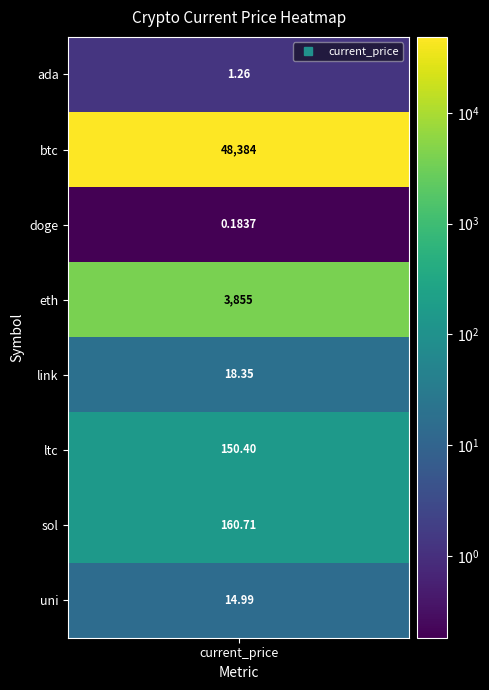

What is the maximum value shown in the chart?

48384.0